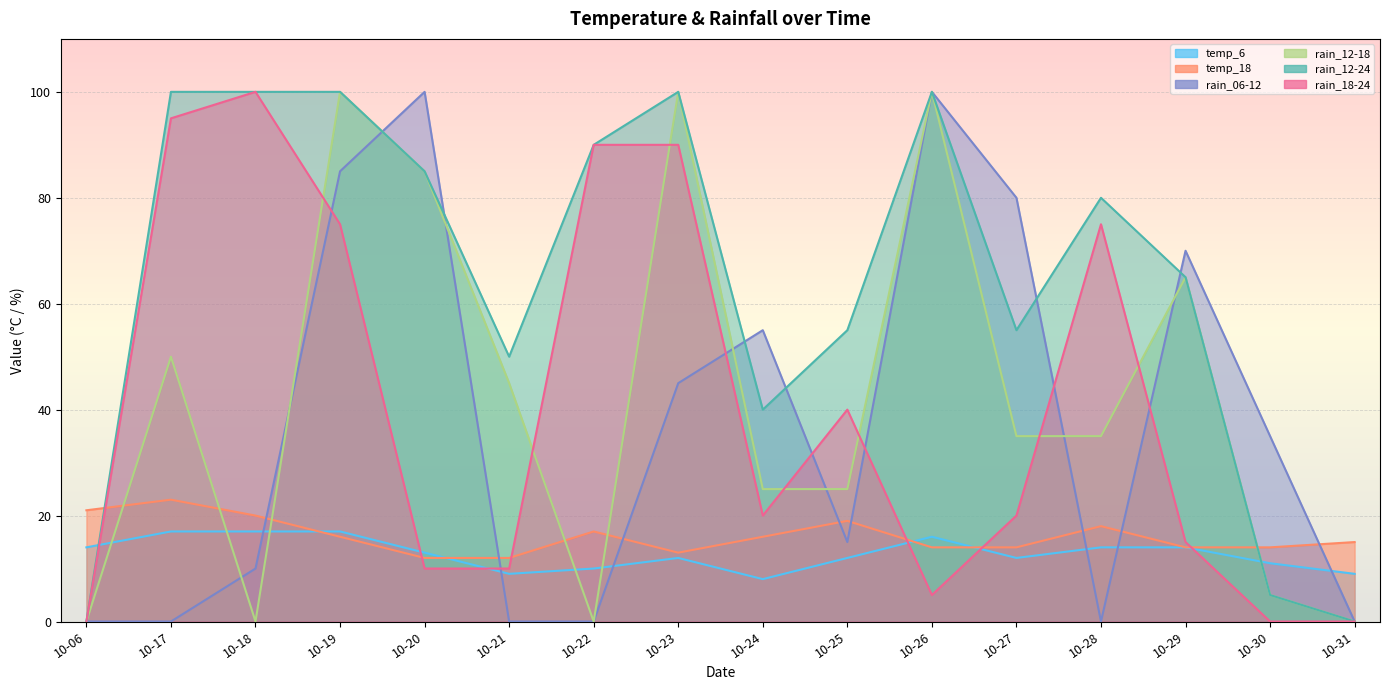

Between which two adjacent categories do rain_06-12 and temp_6 first intersect?

10-18 and 10-19